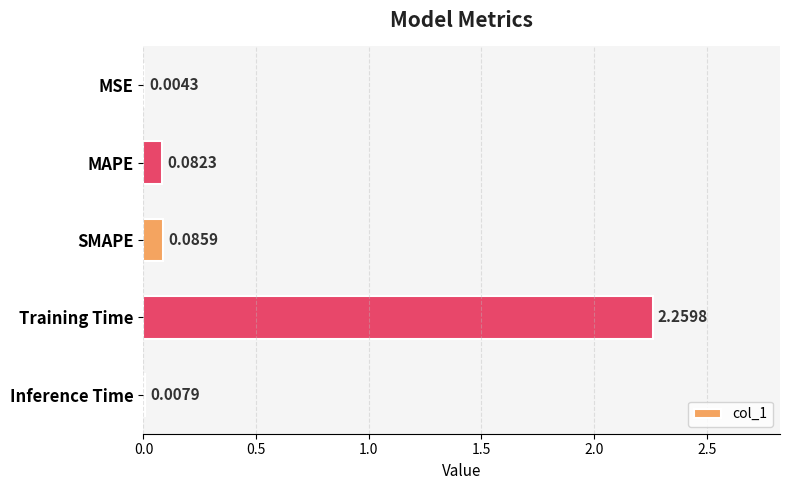

What is the average value?

0.5